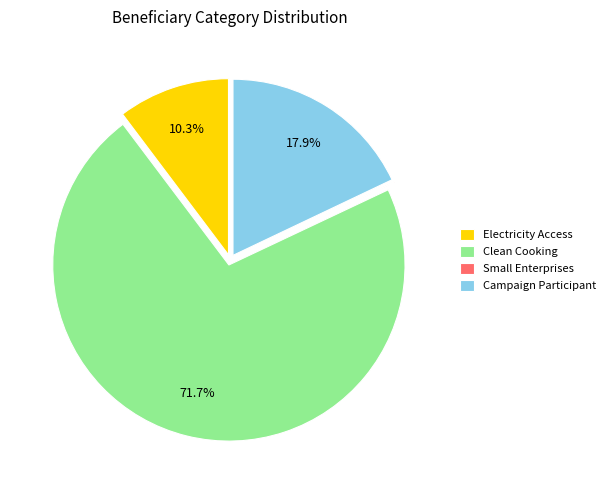

The Clean Cooking slice represents 72% of the pie. True or false?

True